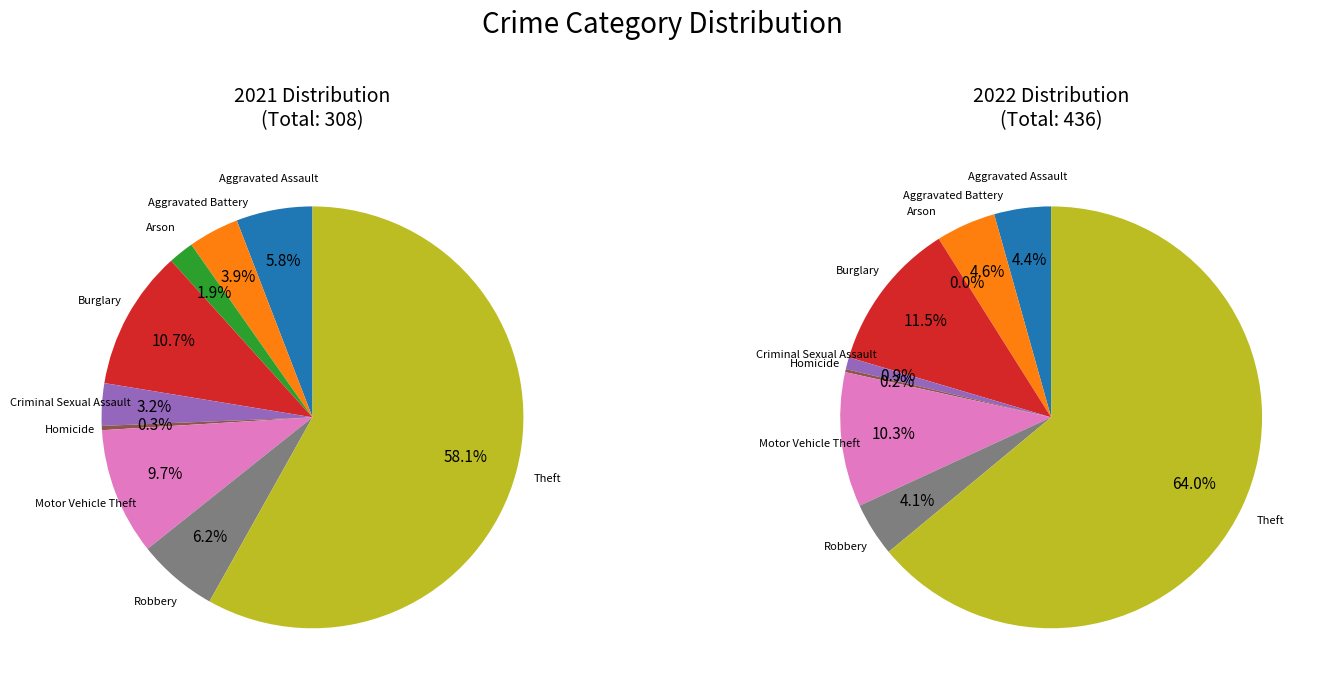

The Burglary slice represents 2% of the pie. True or false?

False